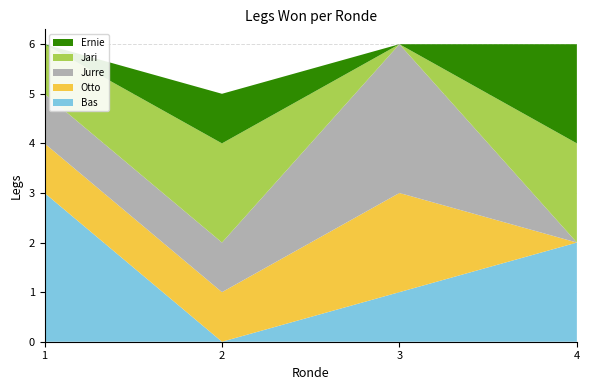

Reading right to left, list all the values displayed in this chart.

Bas: 2	1	0	3
Otto: 0	2	1	1
Jurre: 0	3	1	1
Jari: 2	0	2	1
Ernie: 2	0	1	0